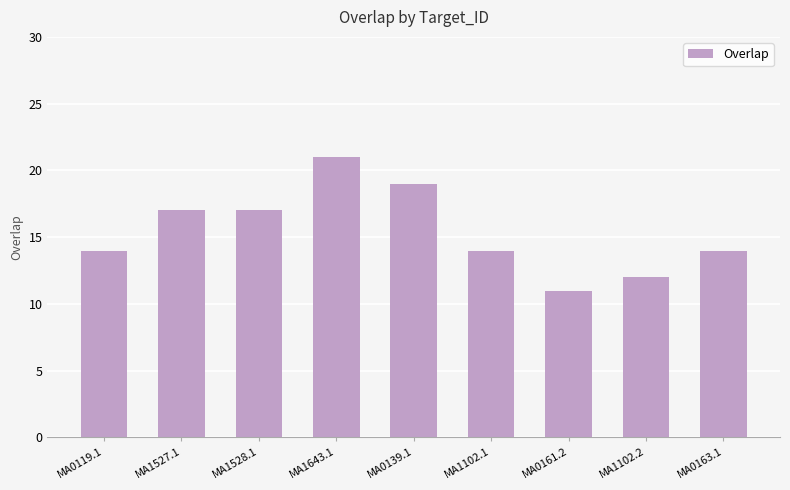

What is the ratio of the value at MA0139.1 to the value at MA1102.2?

1.6